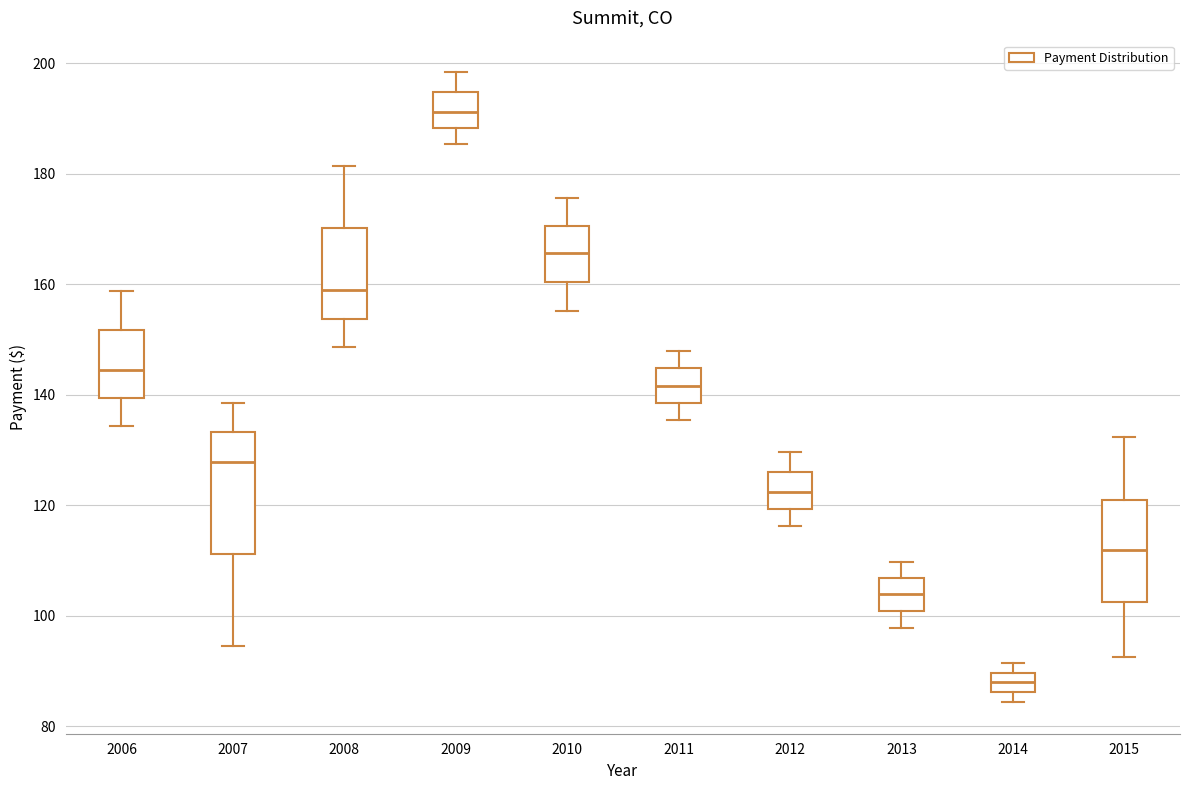

Which box has the lowest median line?

2014